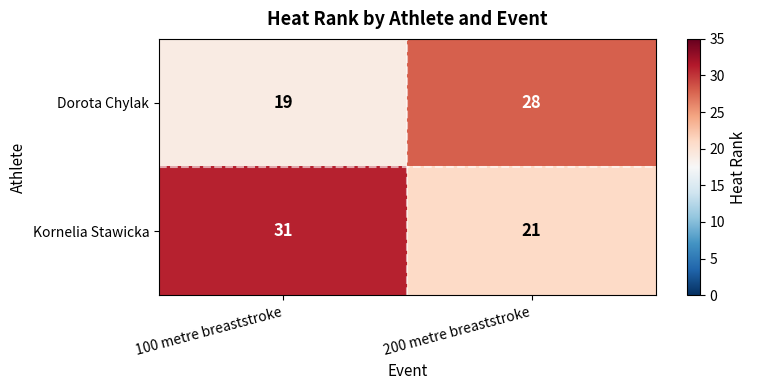

Rank the series by their average value, from highest to lowest.

Kornelia Stawicka, Dorota Chylak